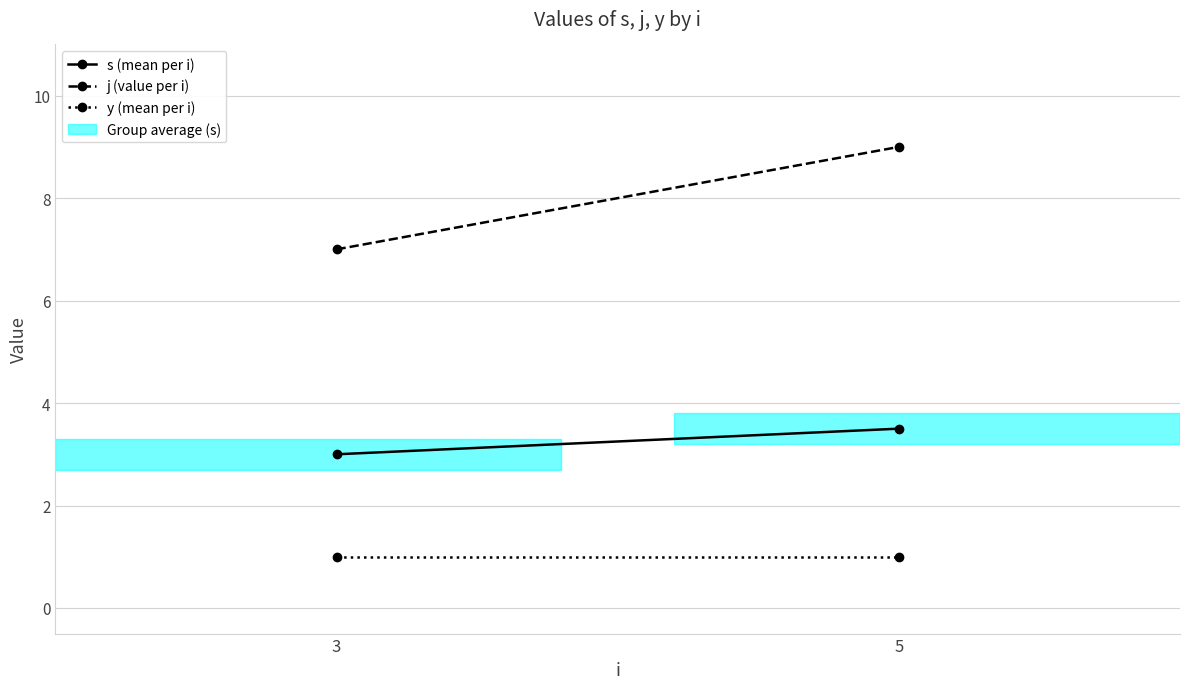

Reading left to right, transcribe all the data shown in this chart.

s (mean per i): 3.0	3.5
j (value per i): 7.0	9.0
y (mean per i): 1.0	1.0